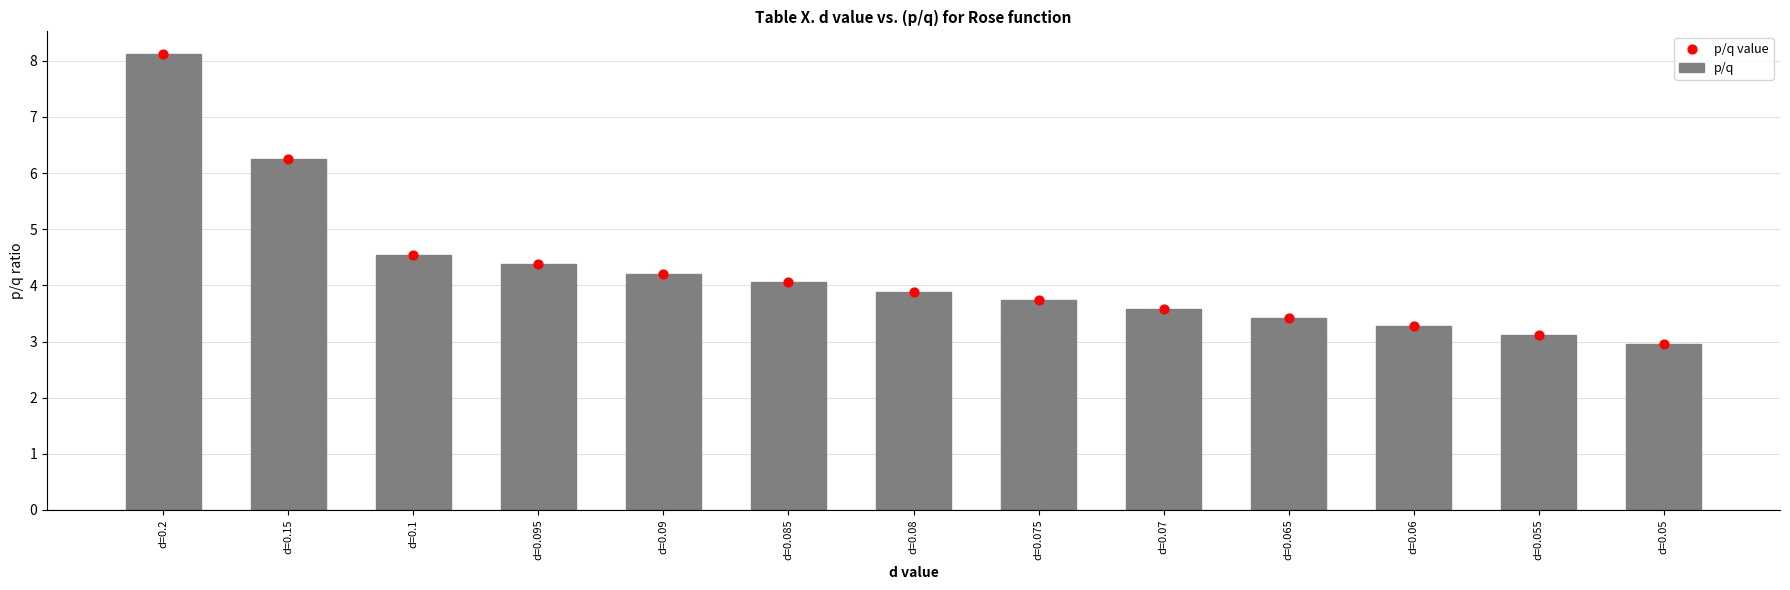

At how many categories does at least one series exceed 7?

1